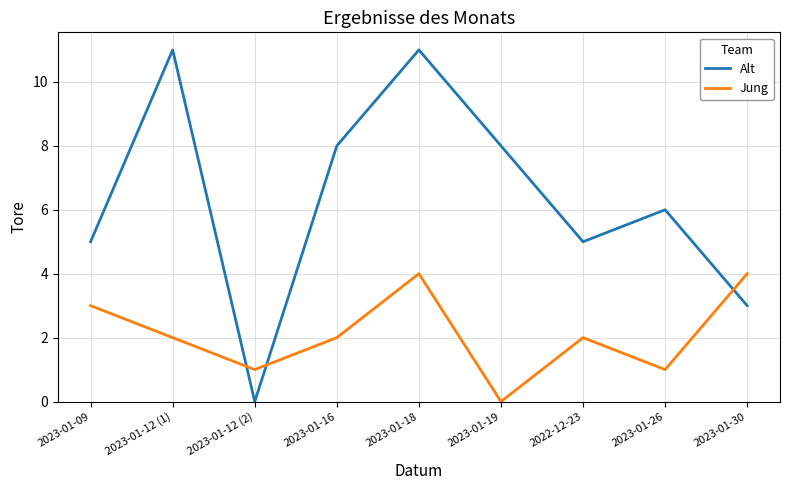

Reading left to right, what are all the values shown in this chart?

Alt: 2023-01-09=5	2023-01-12 (1)=11	2023-01-12 (2)=0	2023-01-16=8	2023-01-18=11	2023-01-19=8	2022-12-23=5	2023-01-26=6	2023-01-30=3
Jung: 2023-01-09=3	2023-01-12 (1)=2	2023-01-12 (2)=1	2023-01-16=2	2023-01-18=4	2023-01-19=0	2022-12-23=2	2023-01-26=1	2023-01-30=4